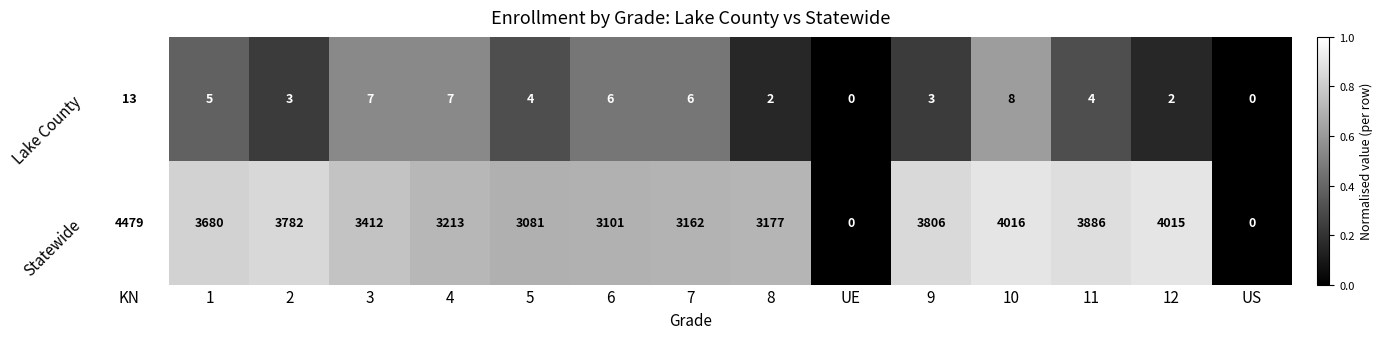

What is the difference between the maximum and minimum values in the Statewide series?

4479